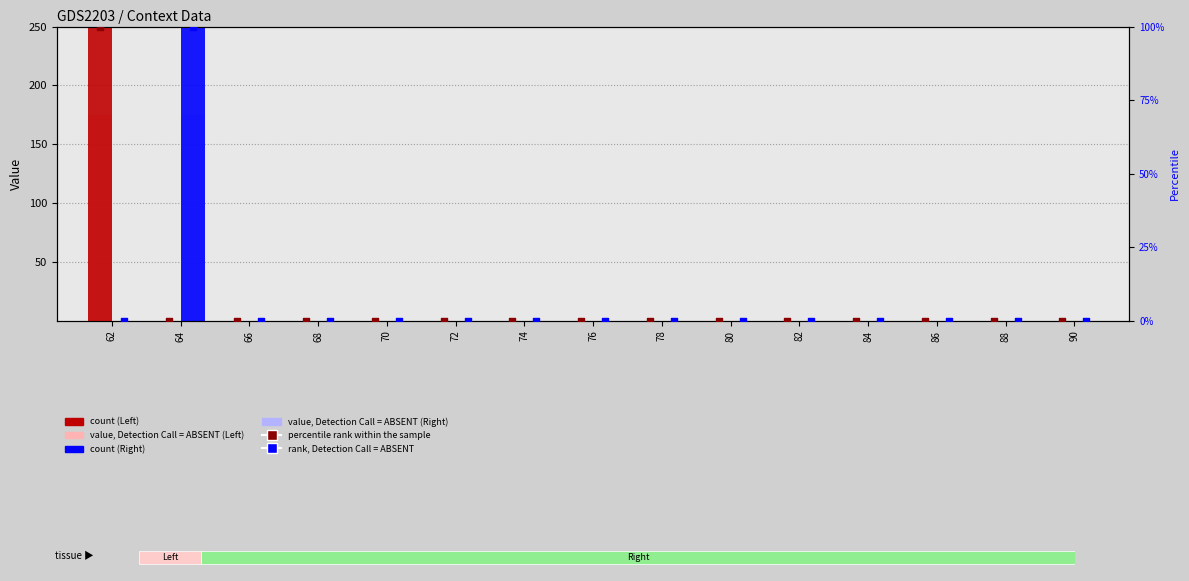

Which series has the largest Y range (max minus min)?

Left (count)